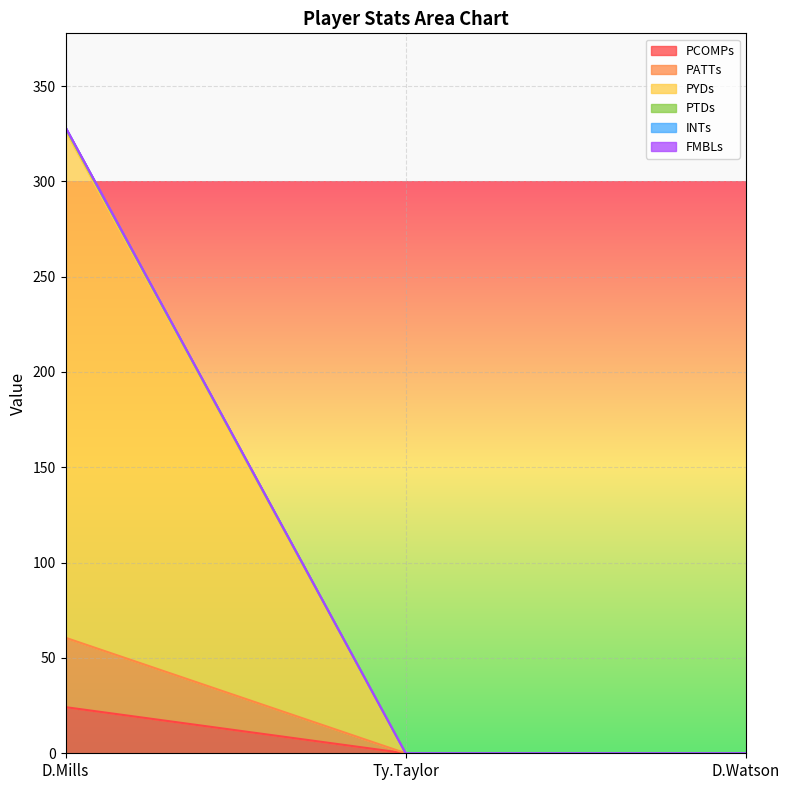

What position from the right is Ty.Taylor?

2